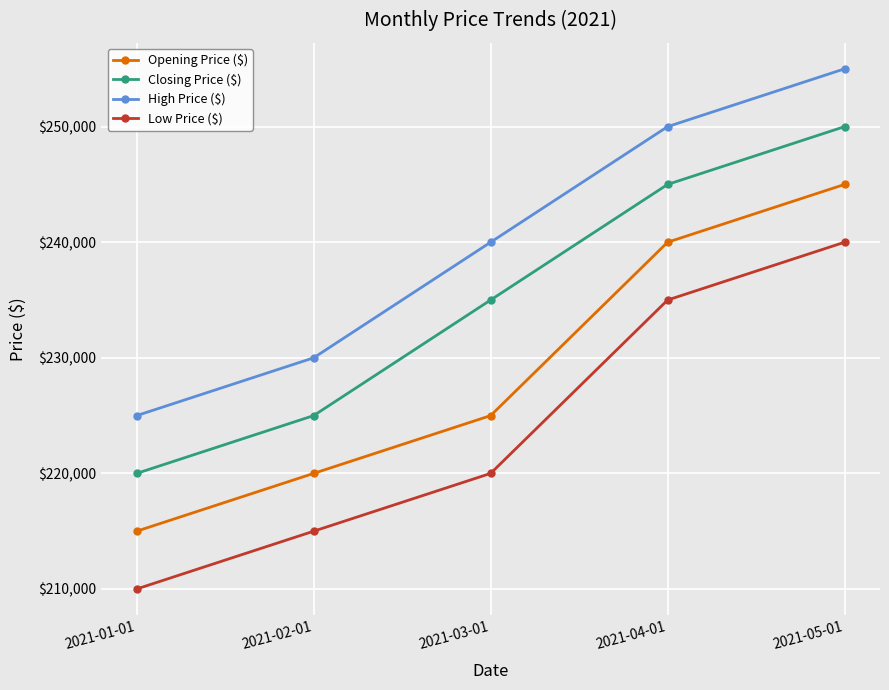

What is the spread (max minus min) of values at 2021-04-01?

15000